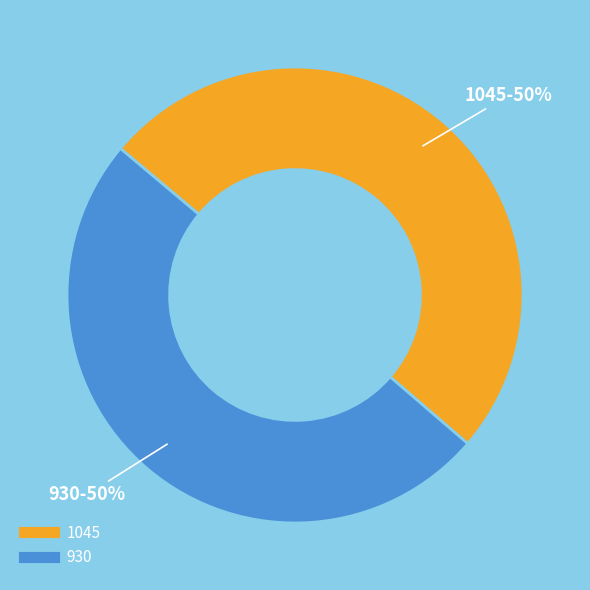

What is the ratio of the value at 930 to the value at 1045?

1.0